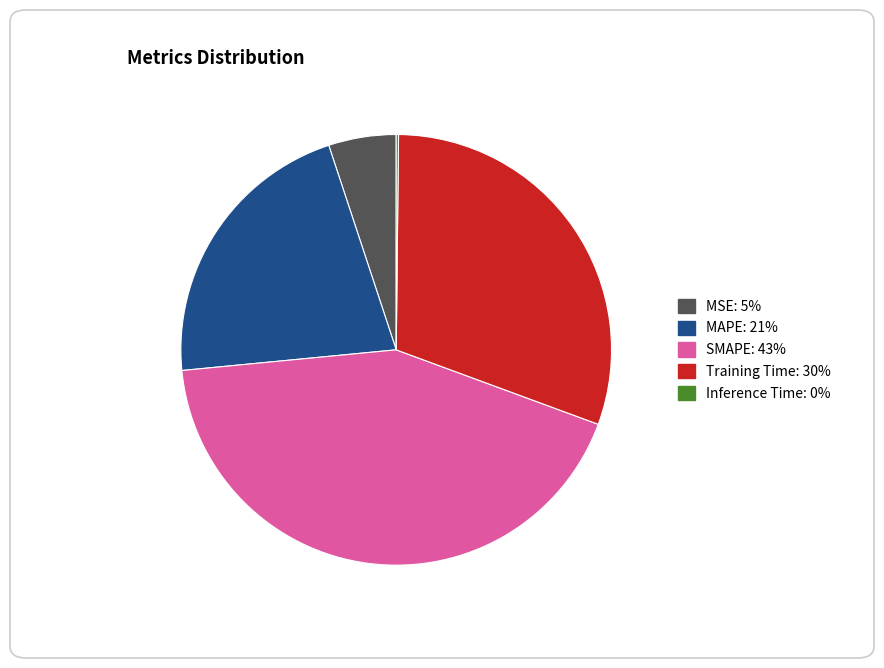

True or false: MSE accounts for 5% of the total.

True